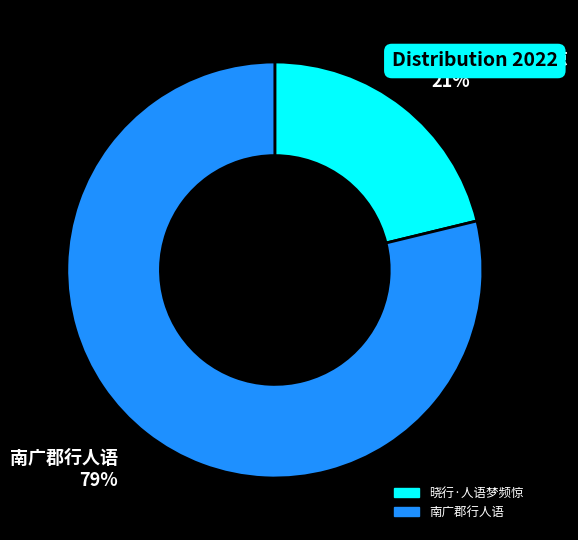

The 晓行·人语梦频惊 slice represents 21% of the pie. True or false?

True